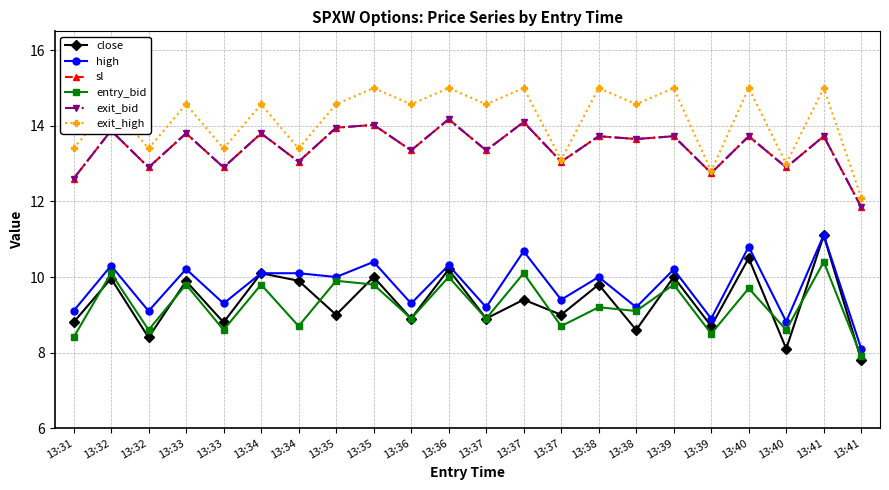

Does the chart have visible grid lines?

Yes